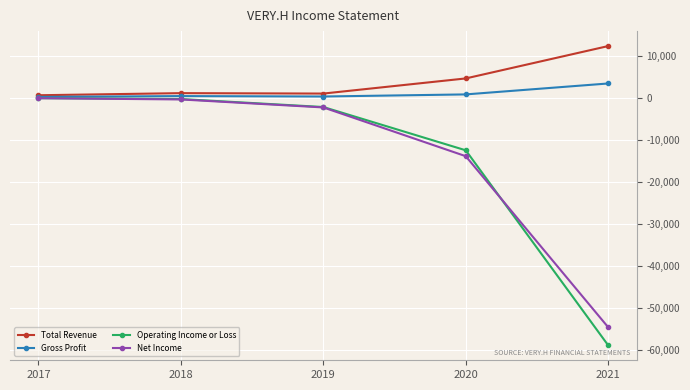

True or false: Total Revenue has a value of 2180 at 2020.

False